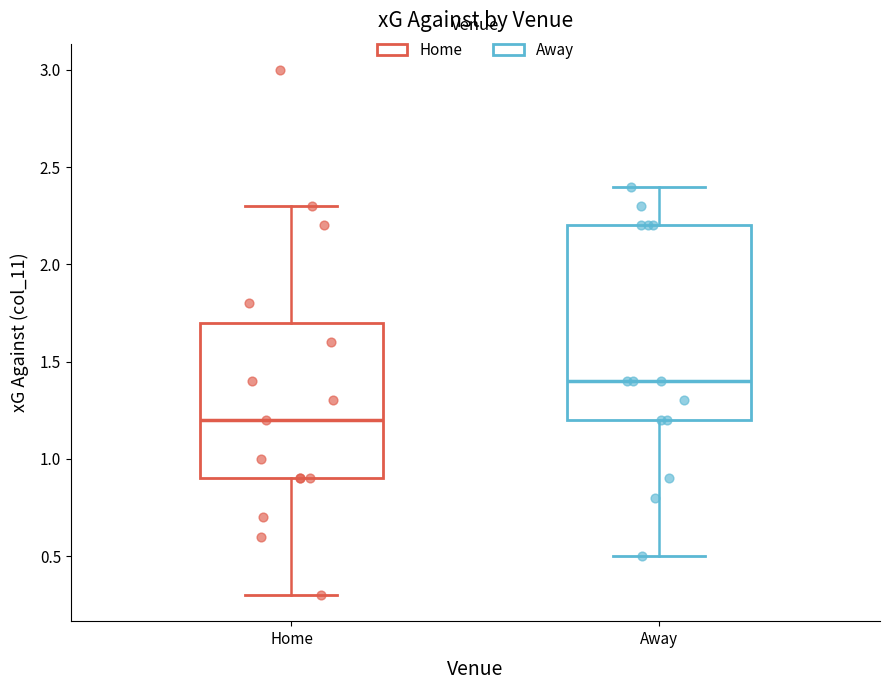

Reading left to right, transcribe this box plot: for each box, give where its median line is, the range the box spans, and where its two whiskers end, as read against the y-axis. The values are not printed on the chart, so give them approximately, as read against the axis.

Home: median 1.2, box 0.9 to 1.7, whiskers 0.3 to 2.3
Away: median 1.4, box 1.2 to 2.2, whiskers 0.5 to 2.4